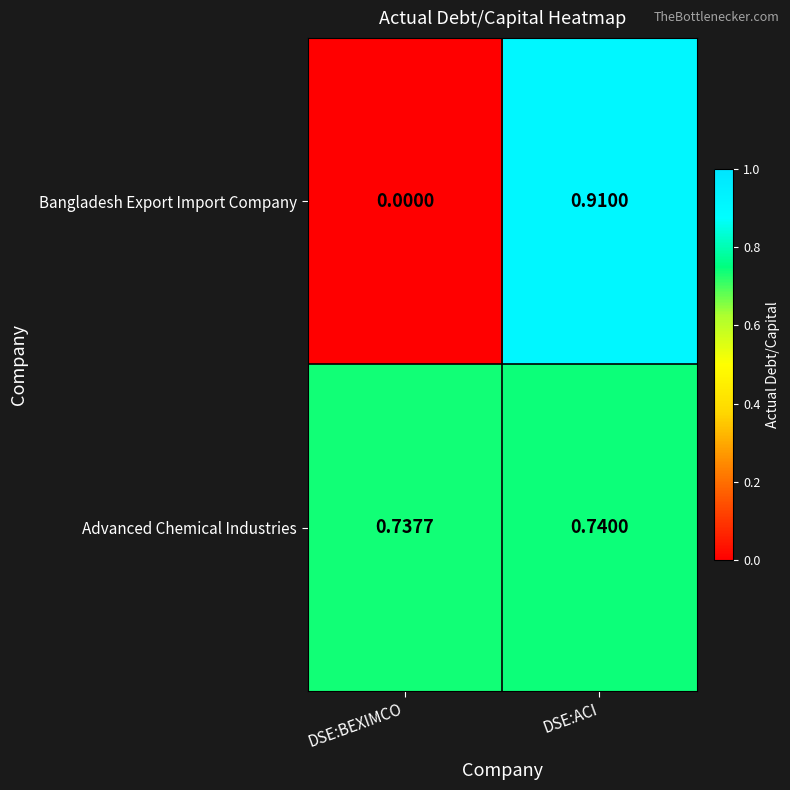

Which series changed the most between DSE:BEXIMCO and DSE:ACI?

Bangladesh Export Import Company